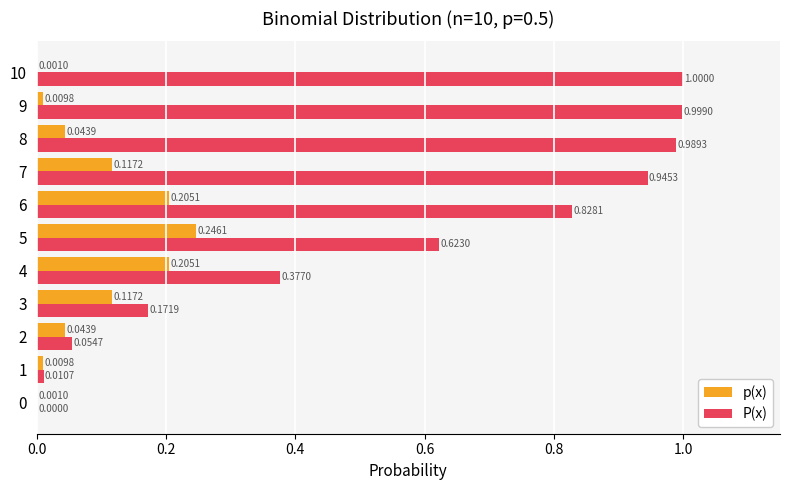

What value does the P(x) series have at 8?

1.0